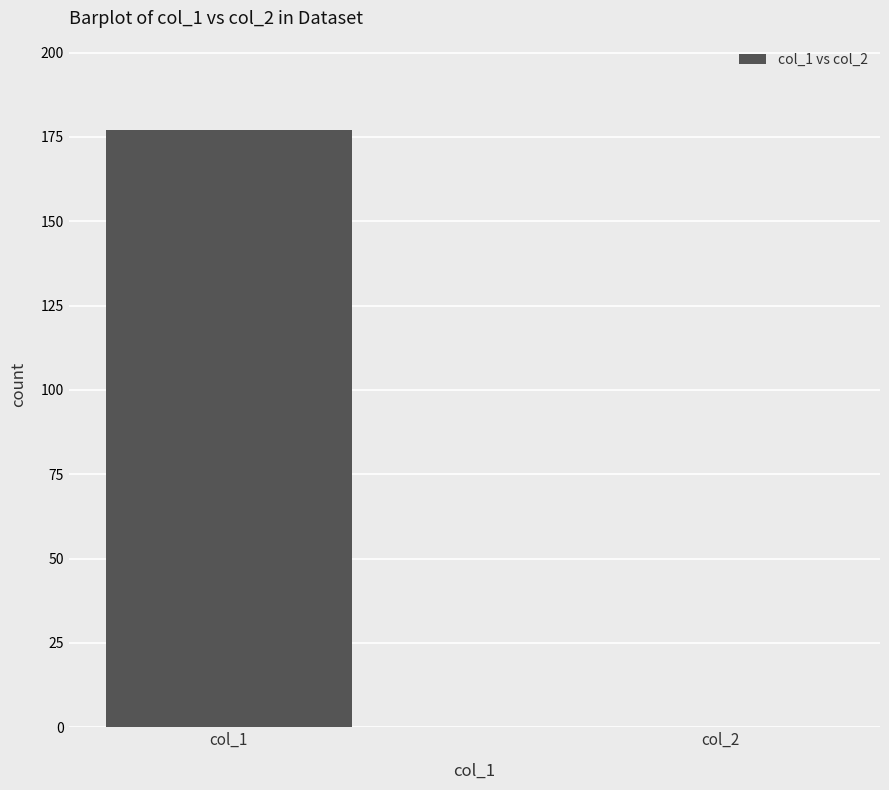

What is the sum of all values?

177